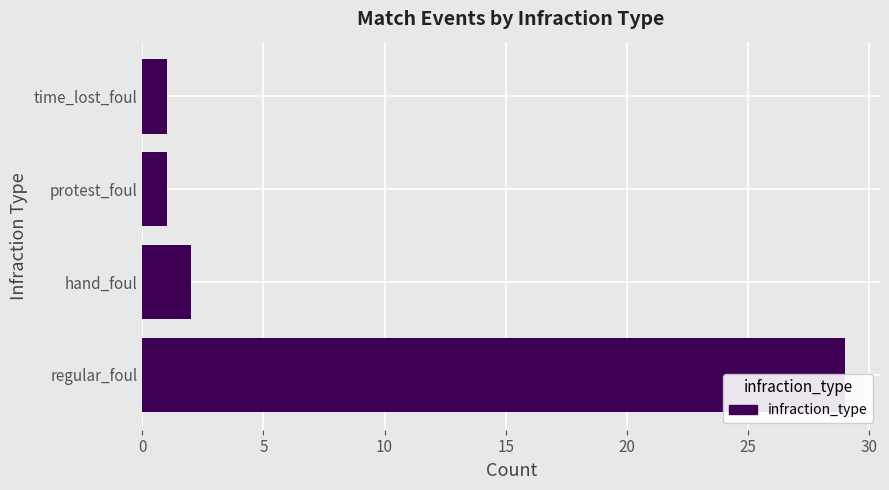

Count the number of categories in the chart.

4